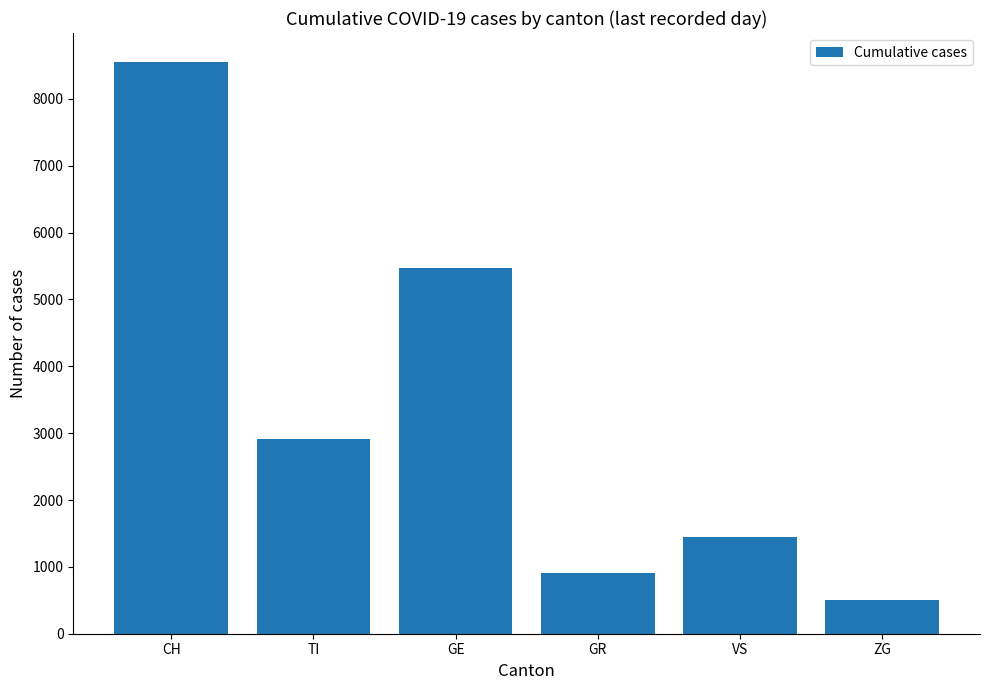

Reading left to right, extract all data points from this chart.

8558	2913	5476	903	1444	503